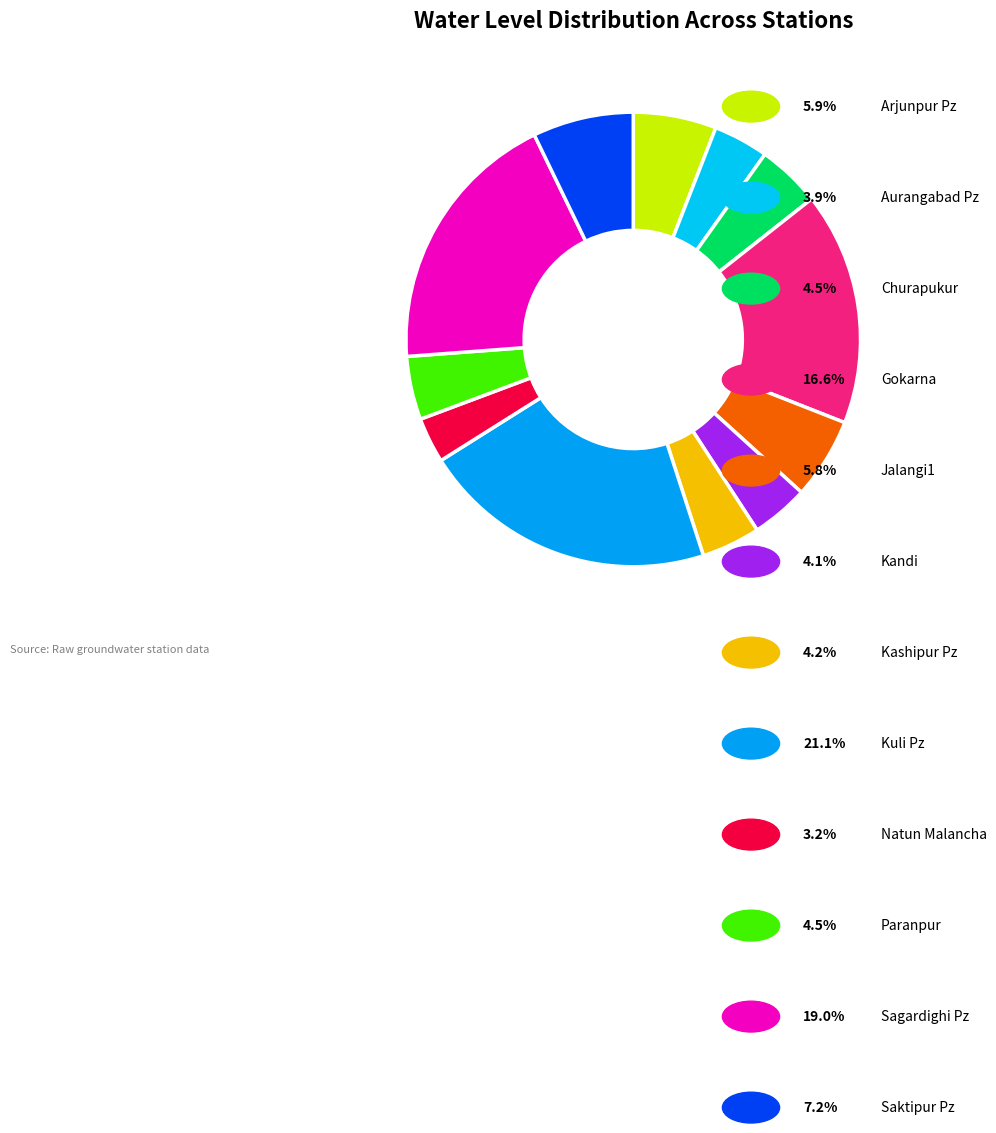

How many slices are in this pie chart?

12